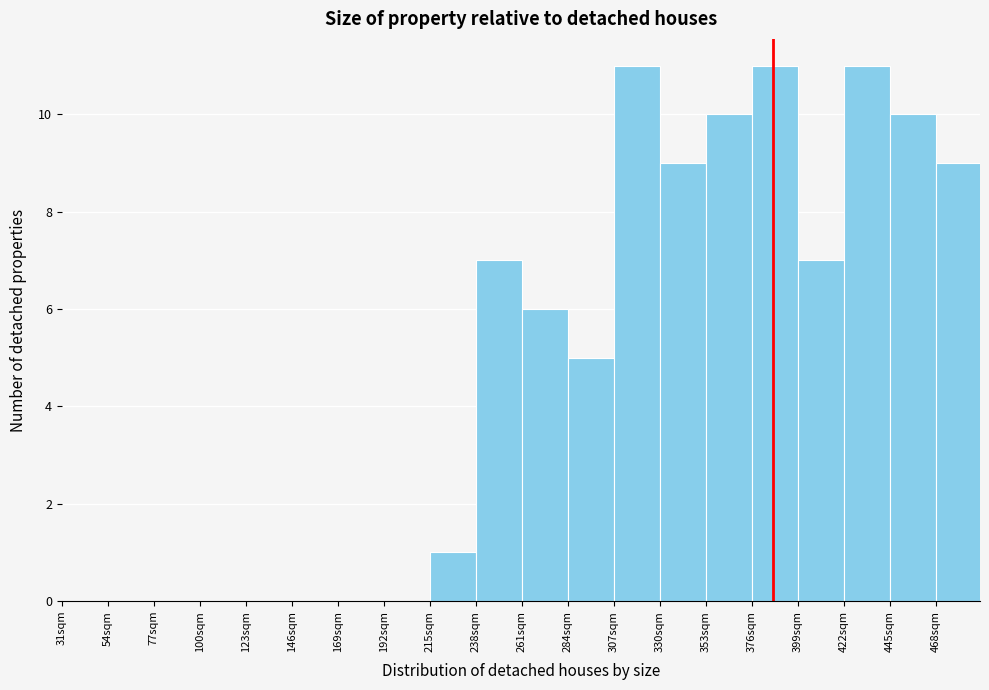

Reading left to right, transcribe this chart: for each bar, give the range it covers on the x-axis and its height. Neither the bar edges nor the heights are printed on the chart, so give them approximately, as read against the axes.

31 to 54: 0
54 to 77: 0
77 to 100: 0
100 to 123: 0
123 to 146: 0
146 to 169: 0
169 to 192: 0
192 to 215: 0
215 to 238: 1
238 to 261: 7
261 to 284: 6
284 to 307: 5
307 to 330: 11
330 to 353: 9
353 to 376: 10
376 to 399: 11
399 to 422: 7
422 to 445: 11
445 to 468: 10
468 to 491: 9